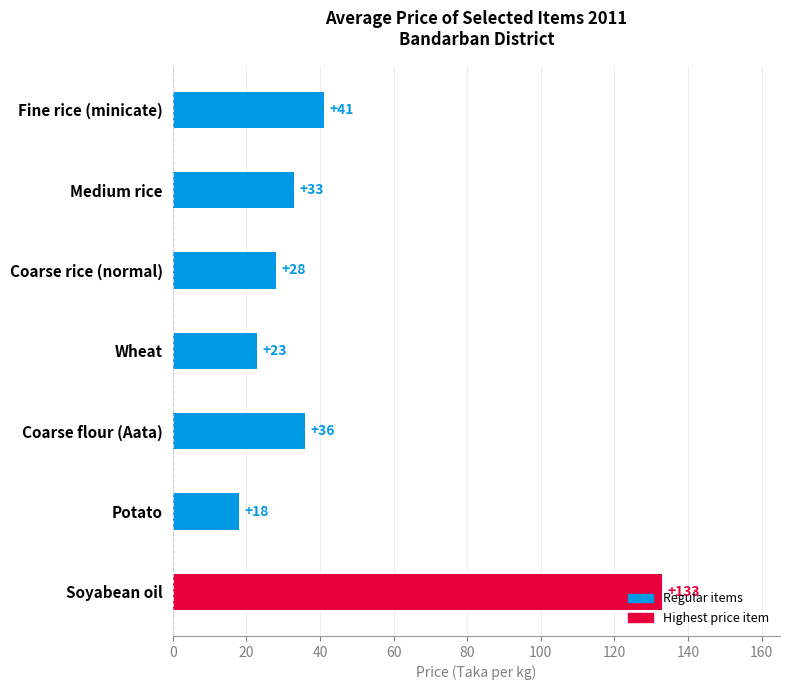

Rank the categories by value from lowest to highest.

Potato, Wheat, Coarse rice (normal), Medium rice, Coarse flour (Aata), Fine rice (minicate), Soyabean oil